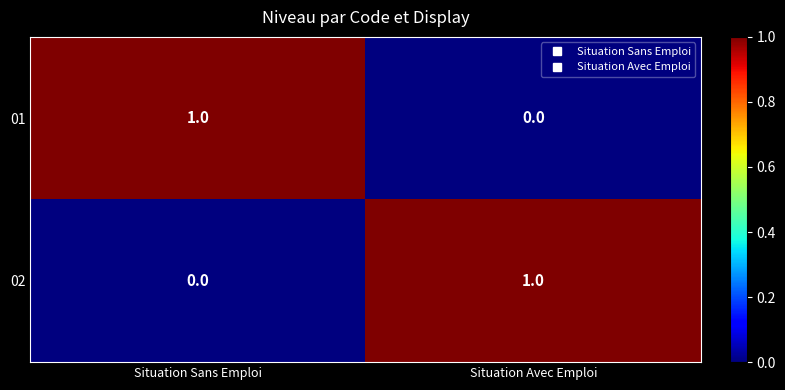

True or false: 02 has a value of 1 at Situation Avec Emploi.

True